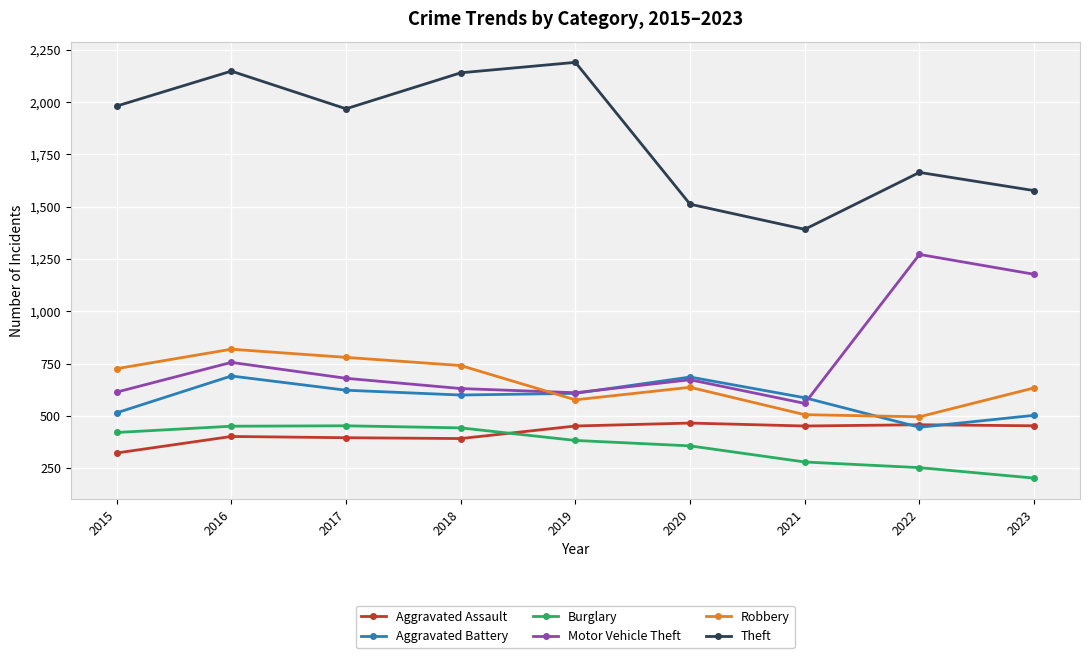

What is the approximate value of Motor Vehicle Theft at 2015, to the nearest 50?

600